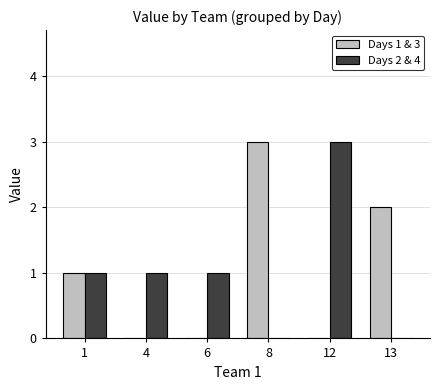

Count the Days 2 & 4 values in the range 0 to 1.

5